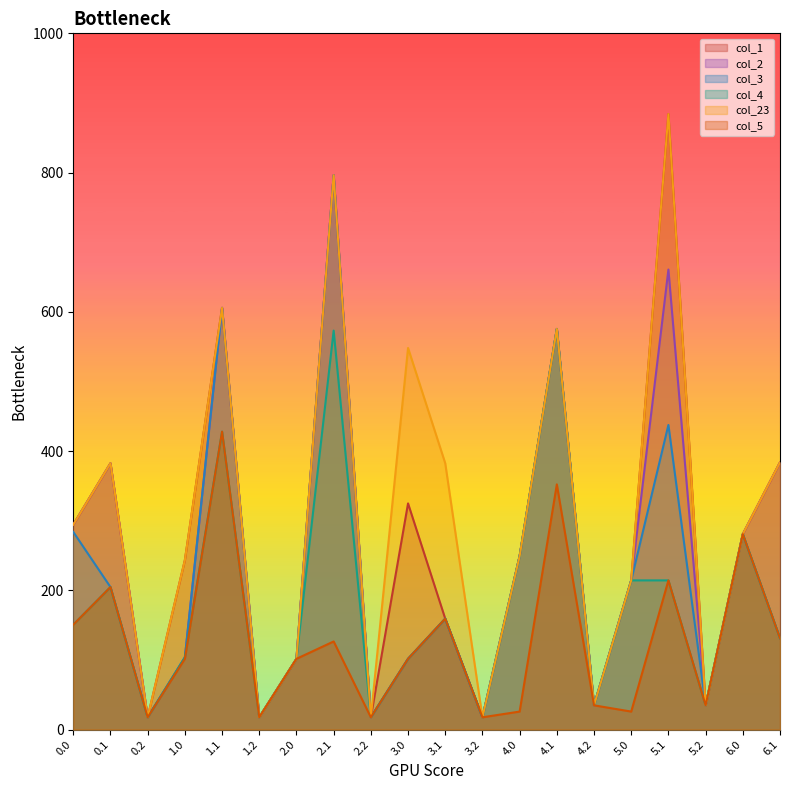

How many values in the col_1 series exceed 249?

10